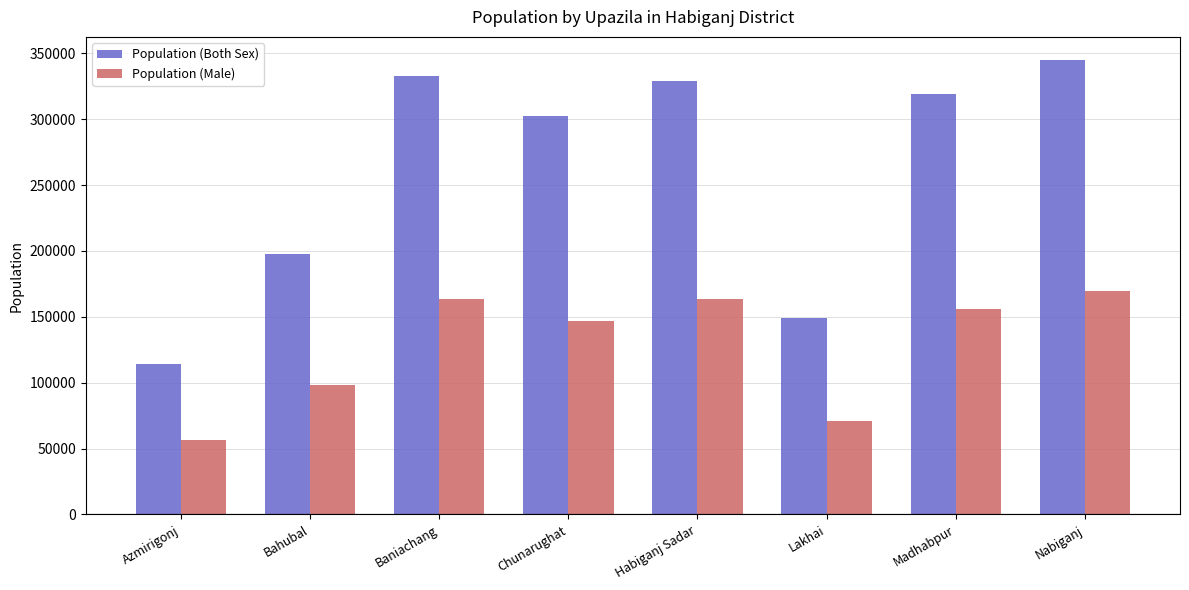

Which series has the largest range (max minus min)?

Population (Both Sex)